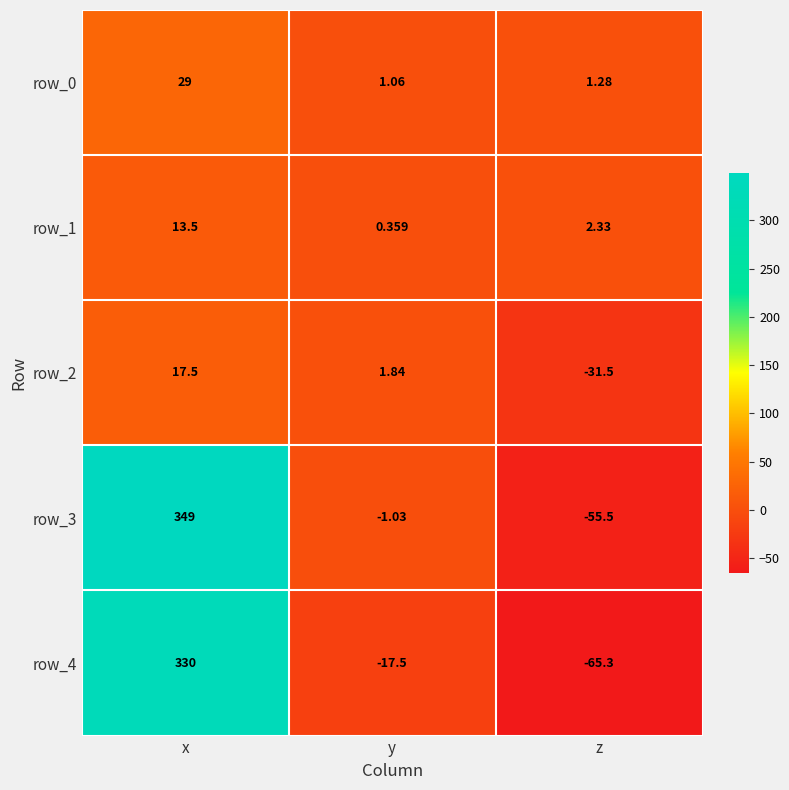

How many data points in row_4 are less than -17?

2